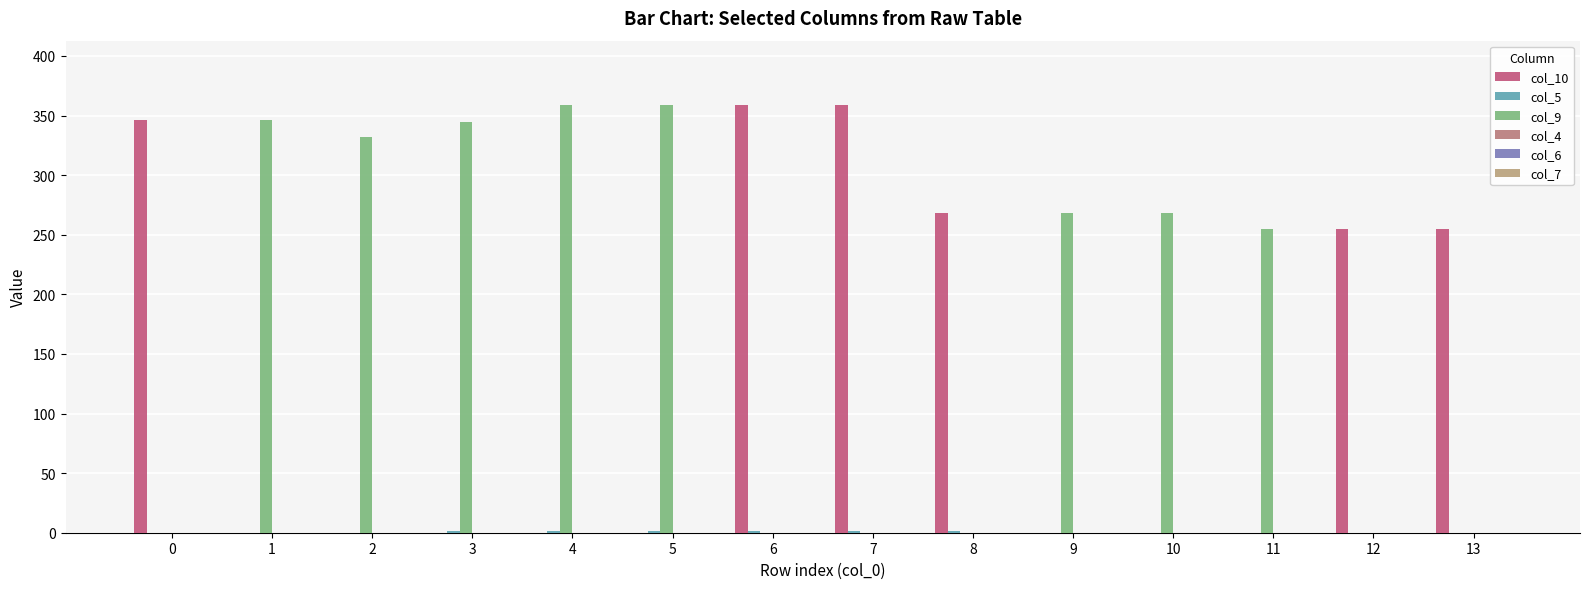

Which series changed the most between 1 and 12?

col_9